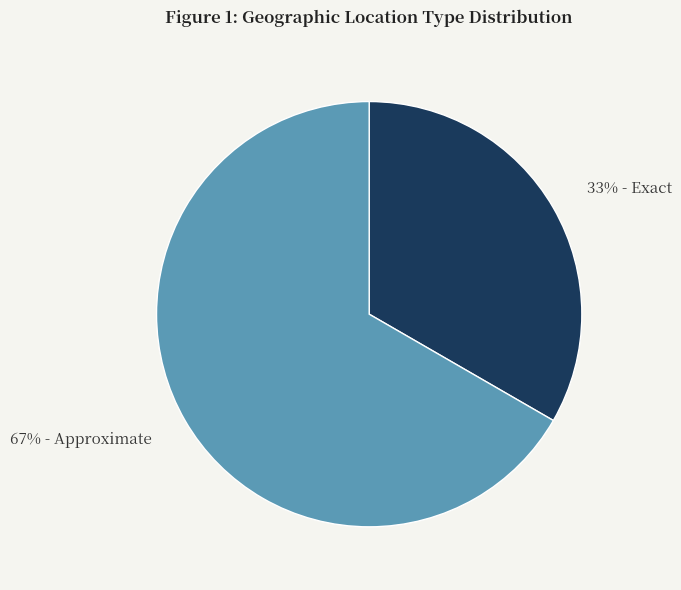

To the nearest percent, what is the average slice percentage?

50%